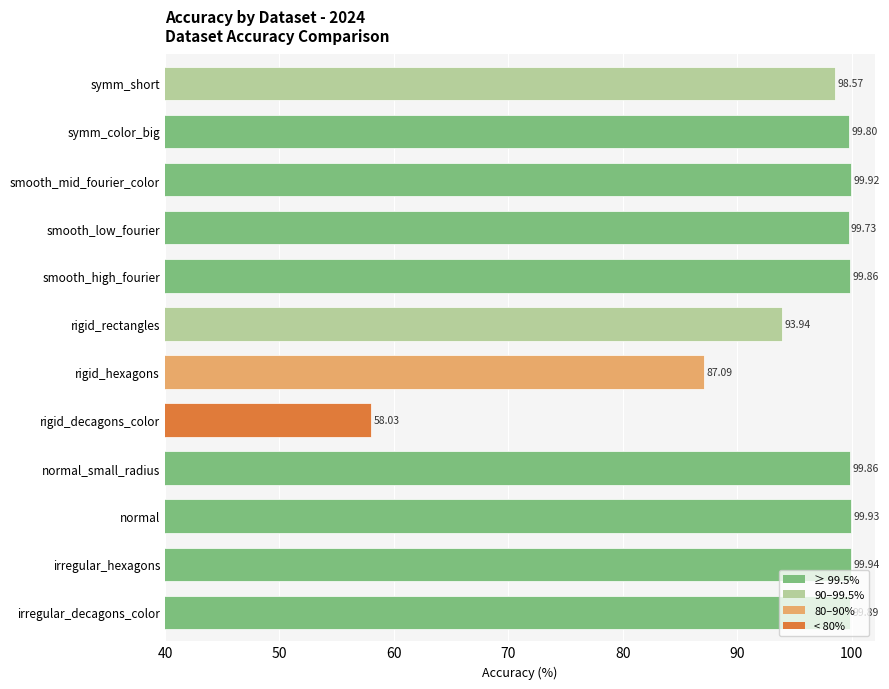

Where is the data nearest to the value 78?

rigid_hexagons